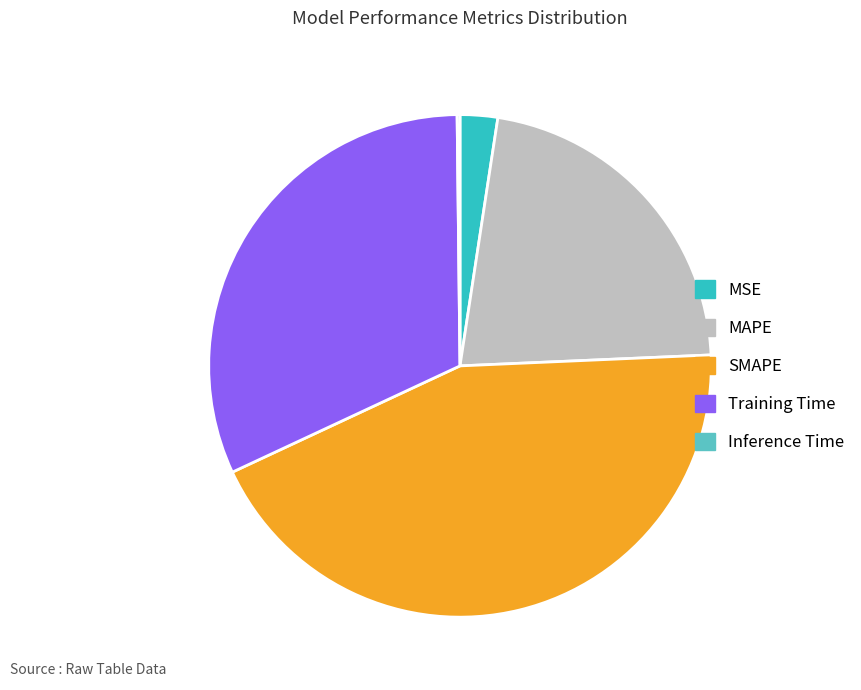

Which has a higher value, MSE or MAPE?

MAPE